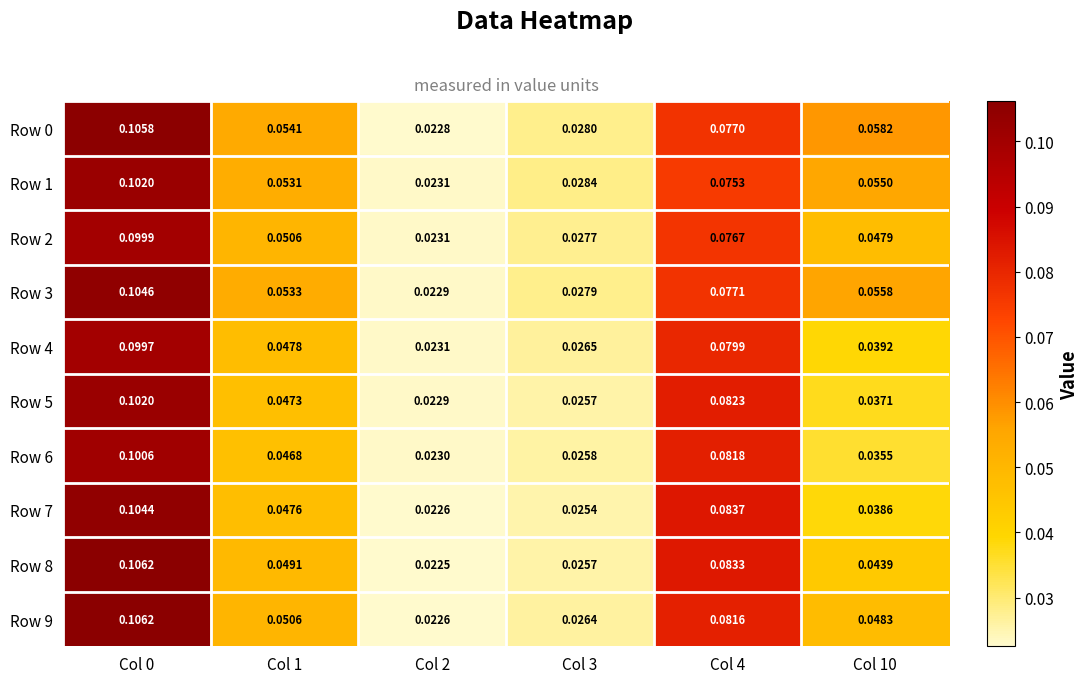

Is the value of Row 5 at Col 2 greater than the value of Row 7 at Col 0?

No